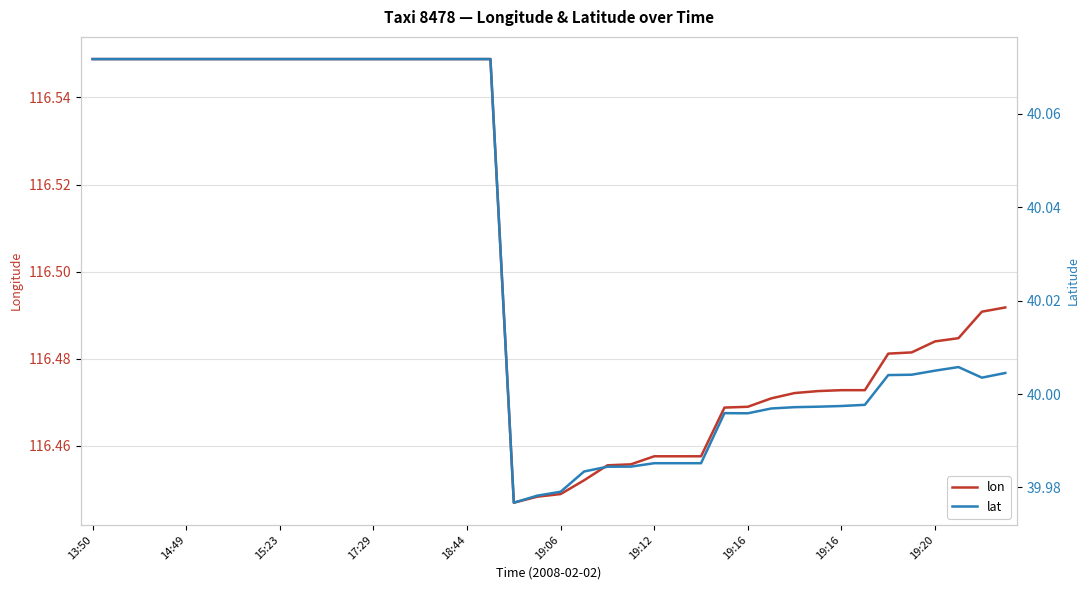

What is the spread (max minus min) of values at 21?

76.5